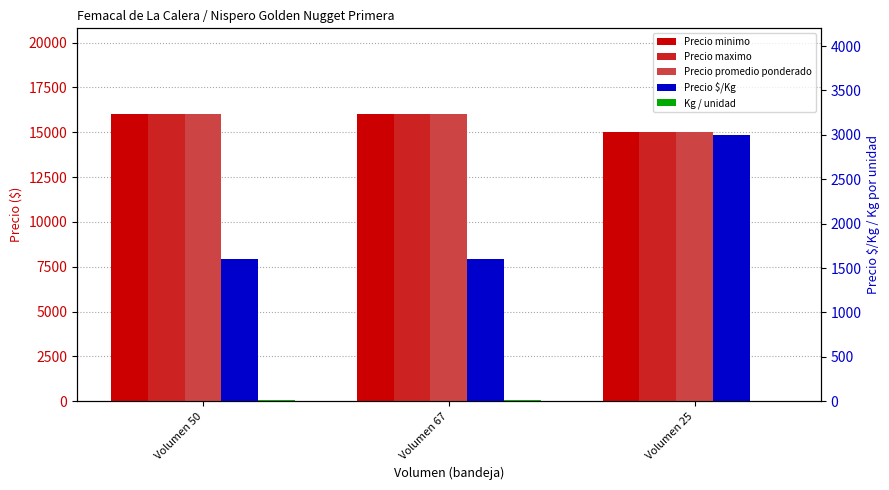

How many Kg / unidad values are between 5 and 10?

3